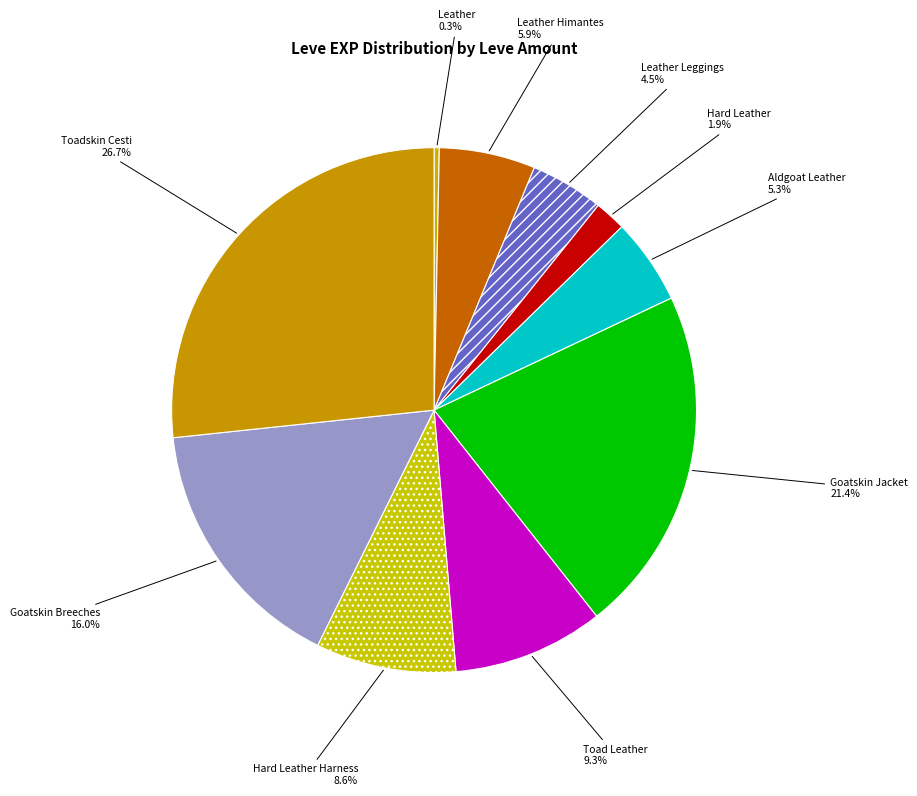

How many segments does this pie chart have?

10